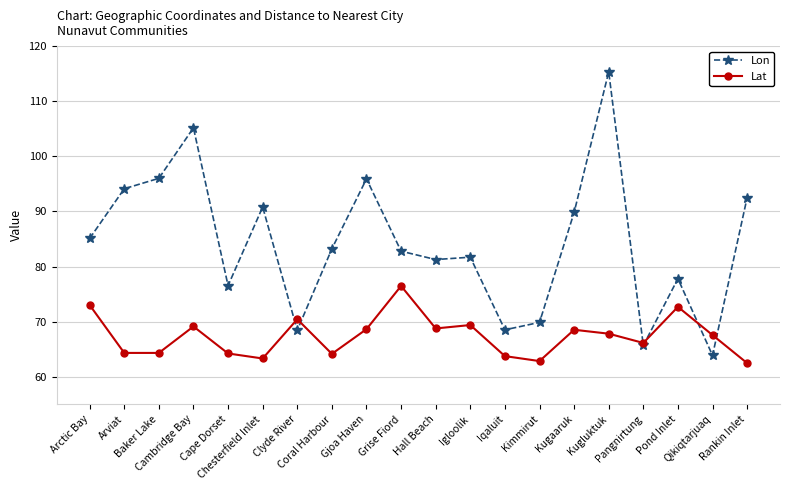

Which series has the largest total across all categories?

Lon